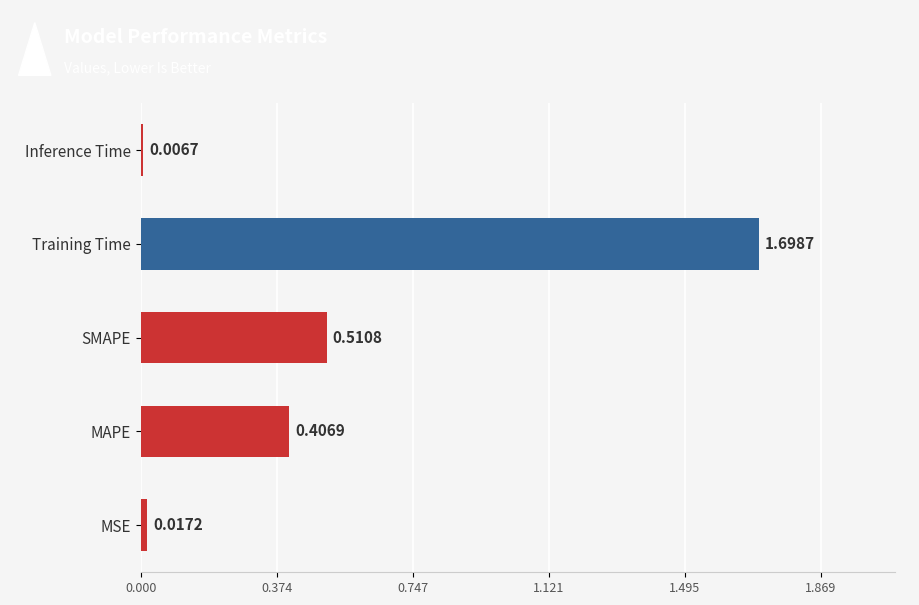

List the labels in order of value, largest first.

Training Time, SMAPE, MAPE, MSE, Inference Time